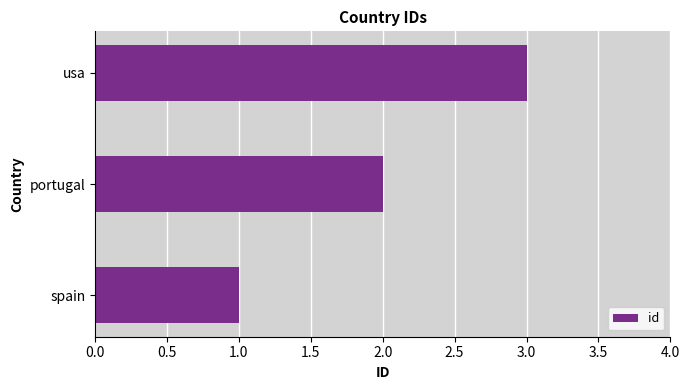

Rank the categories by value from lowest to highest.

spain, portugal, usa